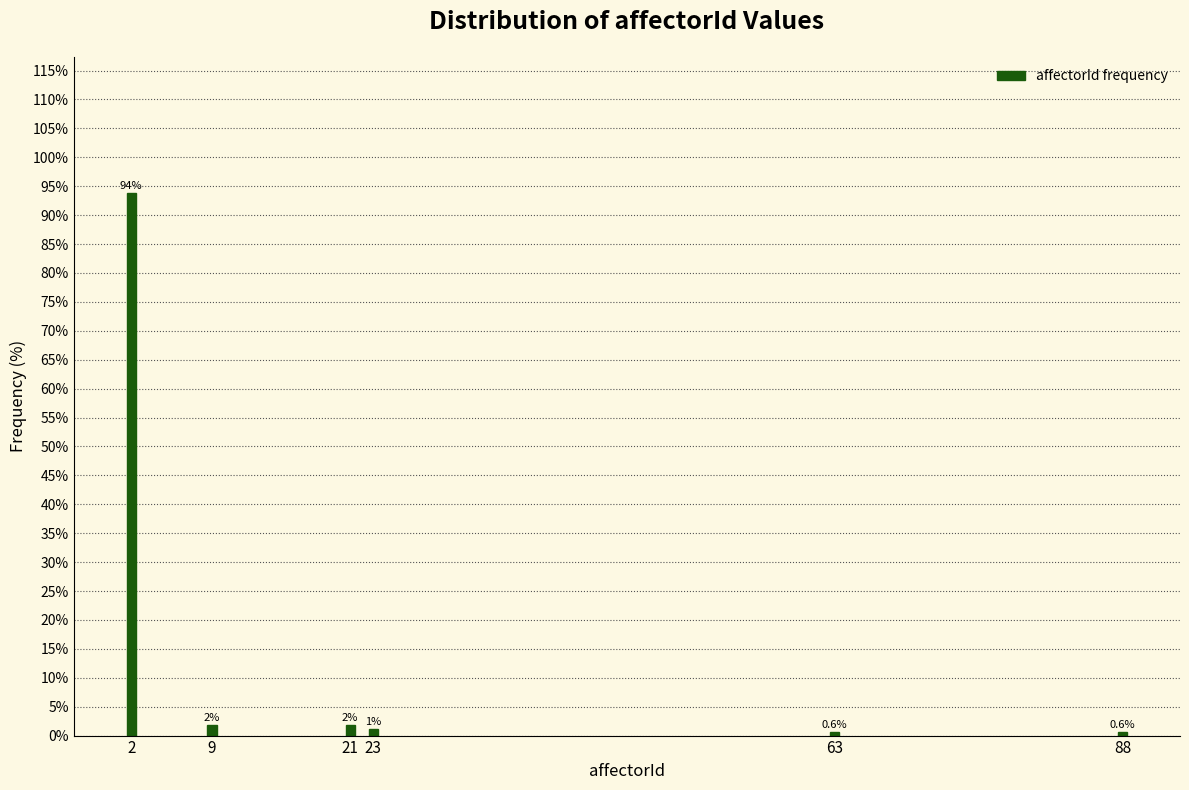

True or false: the data shows 0.6 at 63.

True